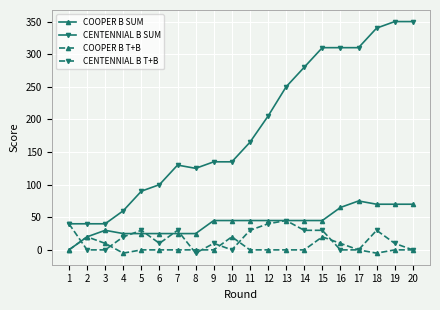

True or false: COOPER B SUM has more than 1 points higher than both neighbors.

True